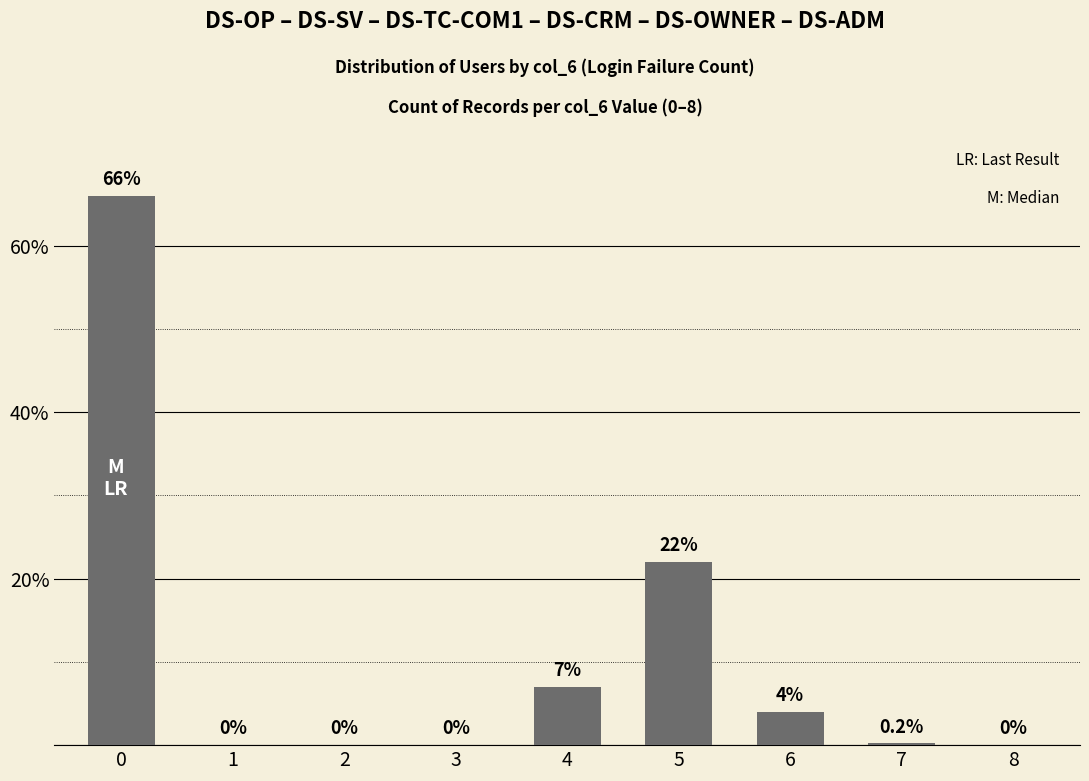

Are the bars horizontal?

No